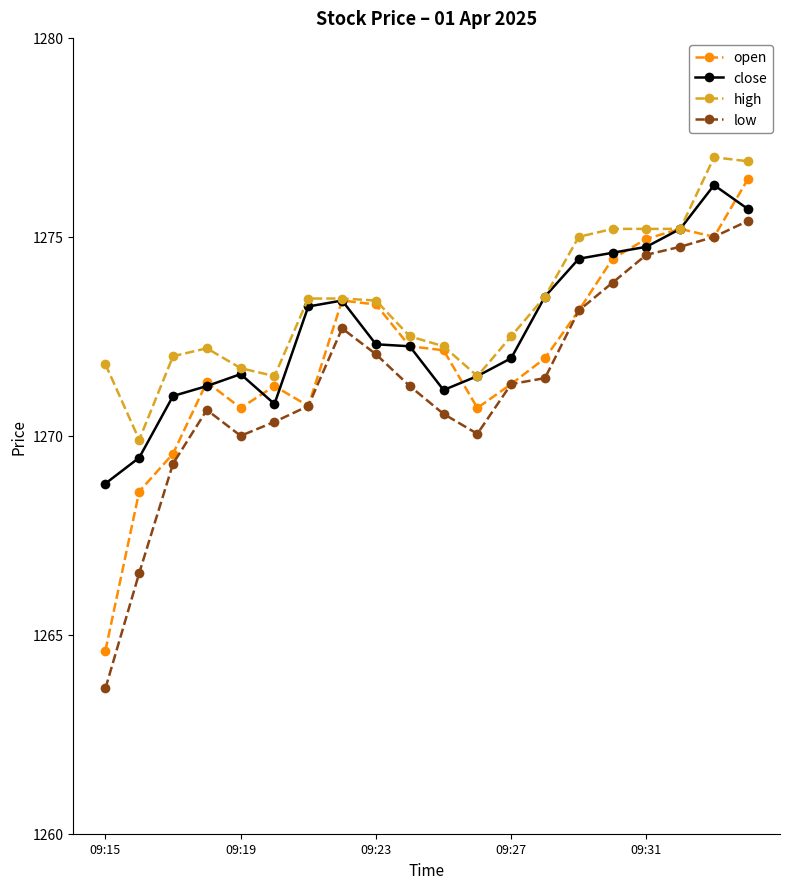

What is the value of the high point at the 1st from the left?

1271.8